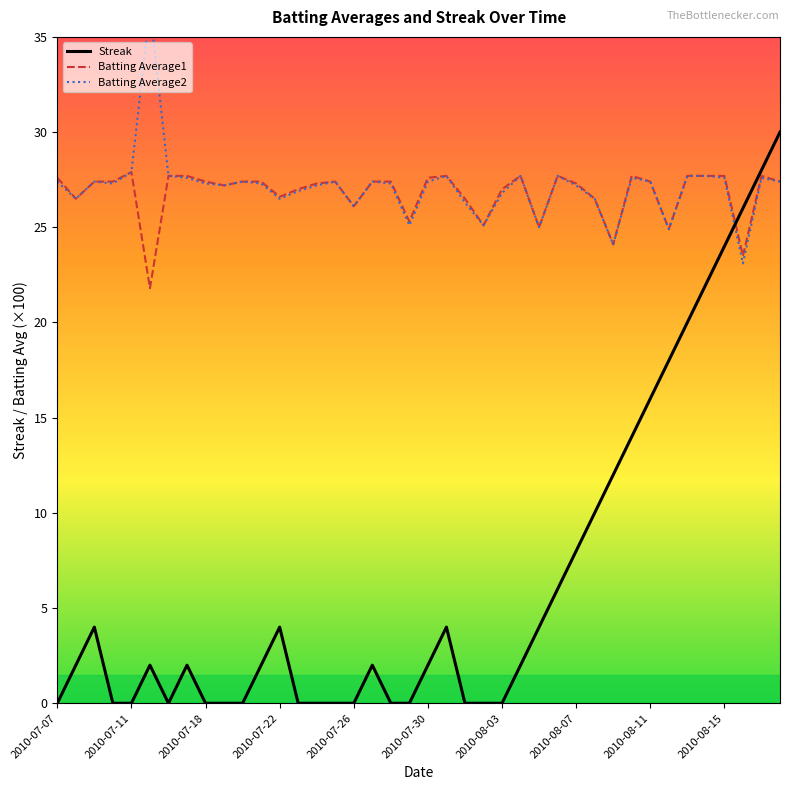

Rank the series by their maximum value, from lowest to highest.

Batting Average1, Streak, Batting Average2